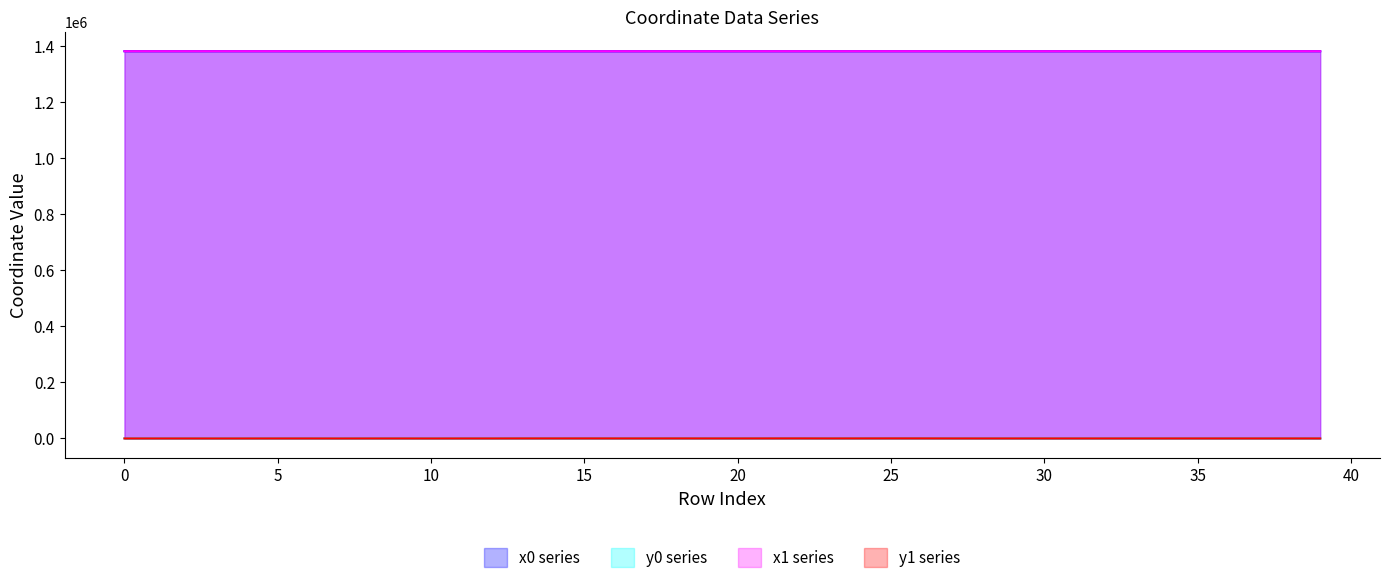

Count the number of categories in the chart.

40